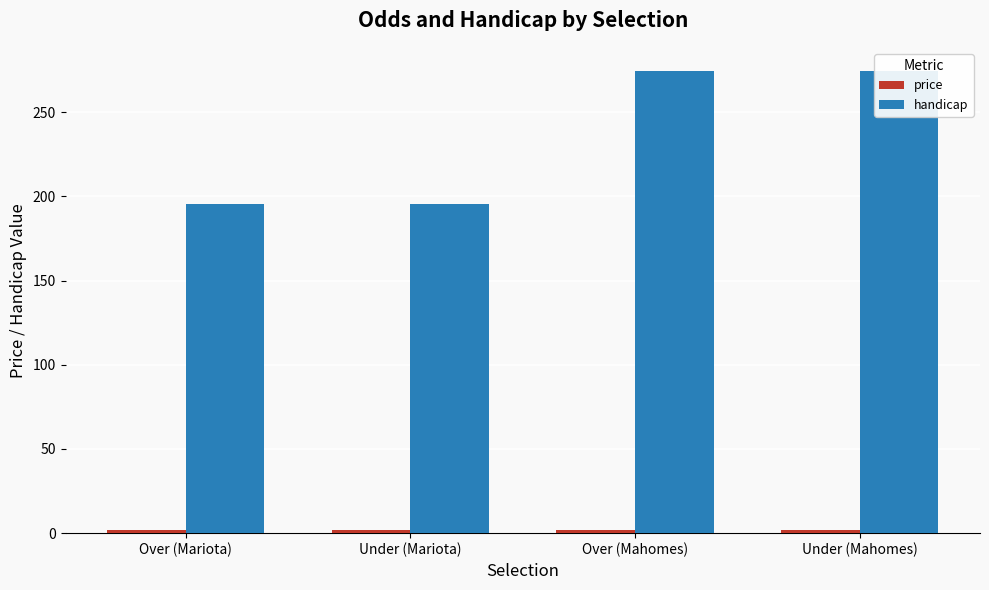

Is the value of handicap at Over (Mahomes) greater than the value of price at Under (Mariota)?

Yes